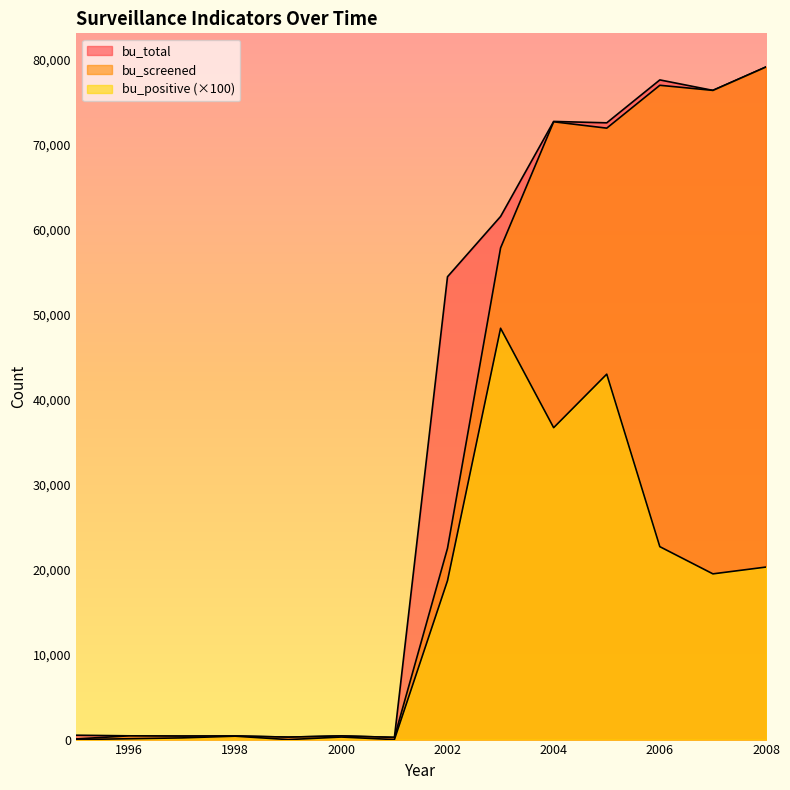

At which category does bu_total reach its first local valley?

1997